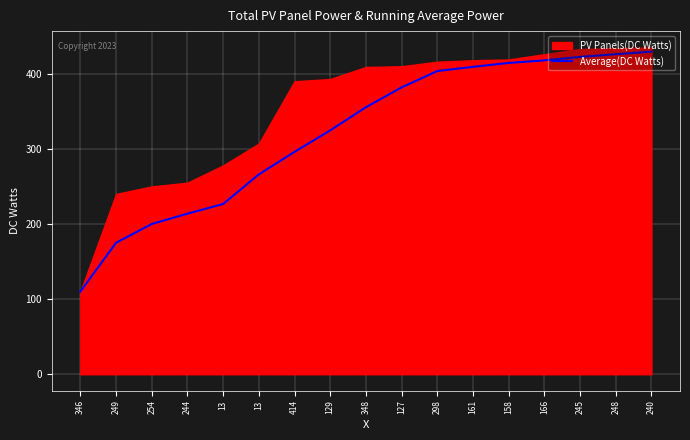

How many lines are shown in the chart?

1